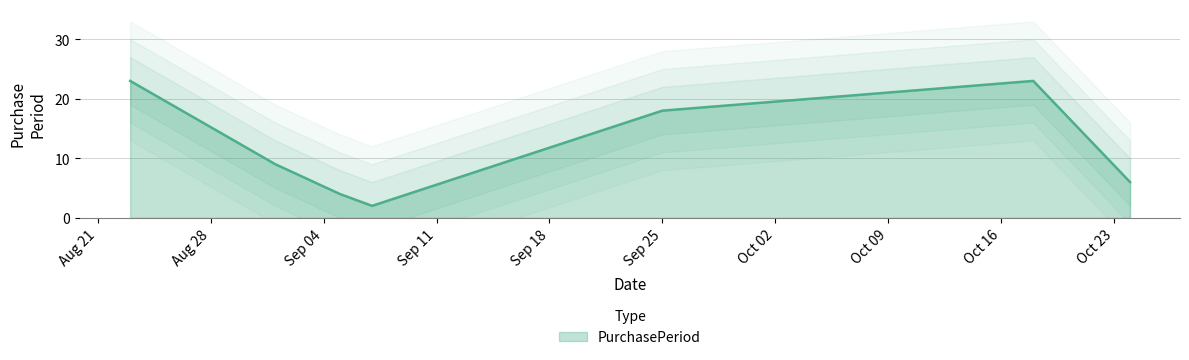

What is the sum of all values?

85